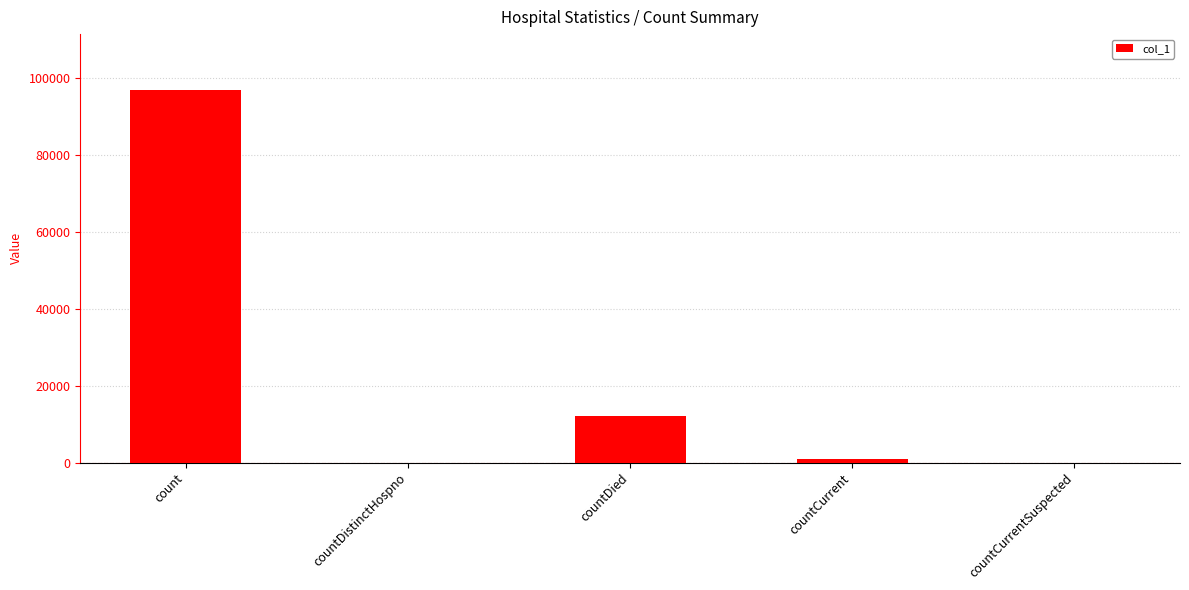

Which has a higher value, countDied or count?

count